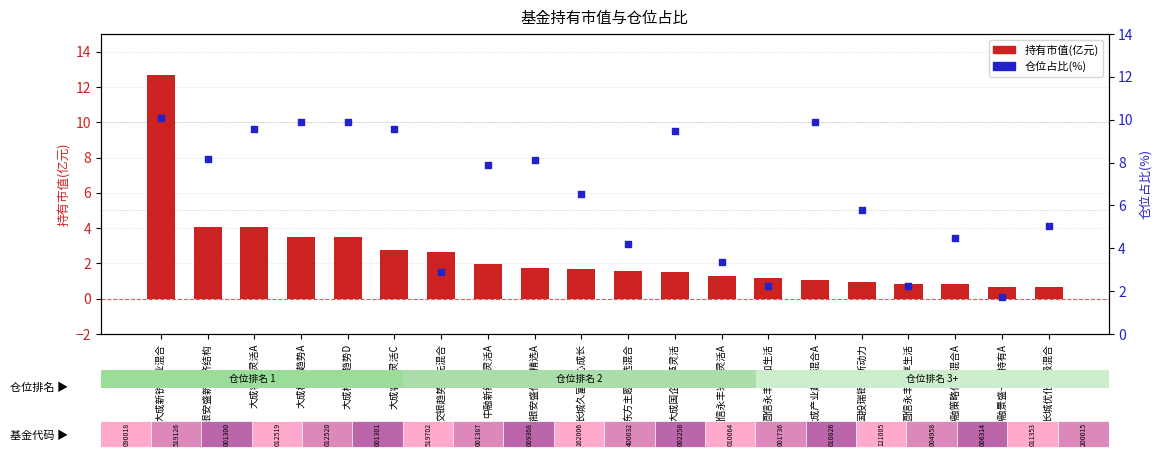

What is the total value across all series at 圆信永丰优享生活?

3.1